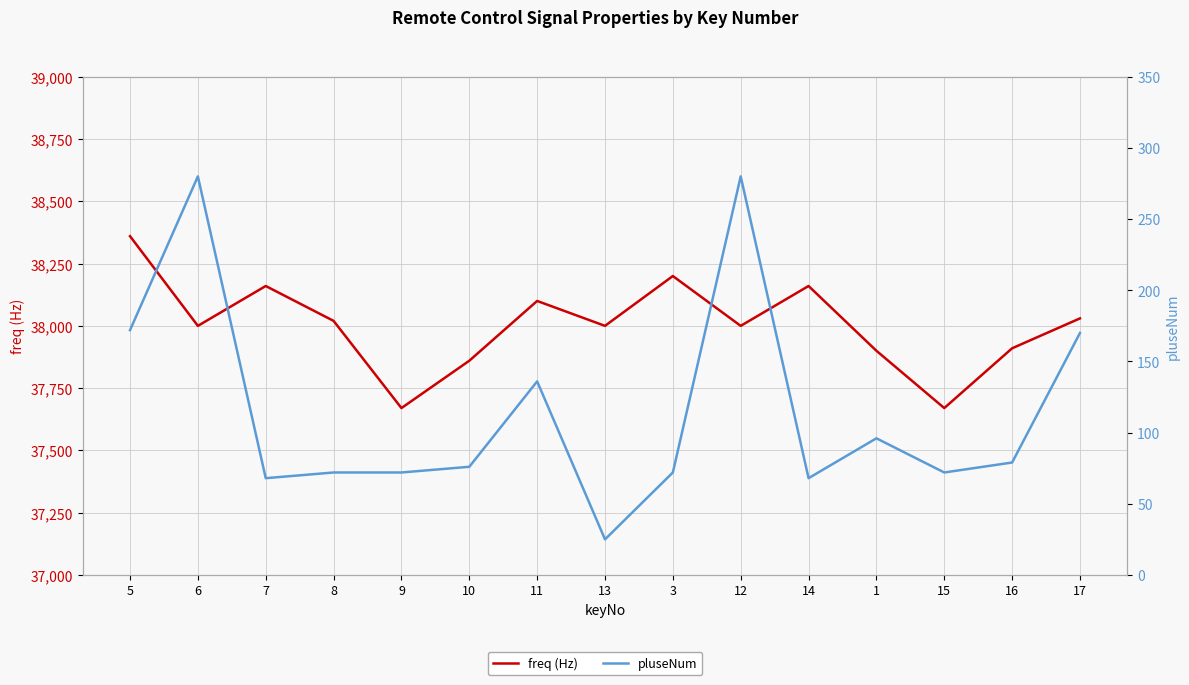

True or false: pluseNum and freq (Hz) cross at least once.

False